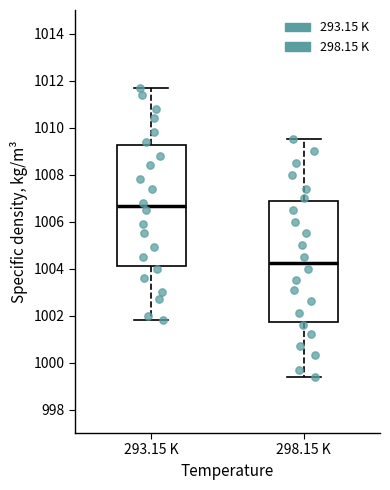

Reading left to right, transcribe this box plot: for each box, give where its median line is, the range the box spans, and where its two whiskers end, as read against the y-axis. The values are not printed on the chart, so give them approximately, as read against the axis.

293.15 K: median 1006.6, box 1004.2 to 1009.2, whiskers 1001.8 to 1011.8
298.15 K: median 1004.2, box 1001.8 to 1006.8, whiskers 999.4 to 1009.6